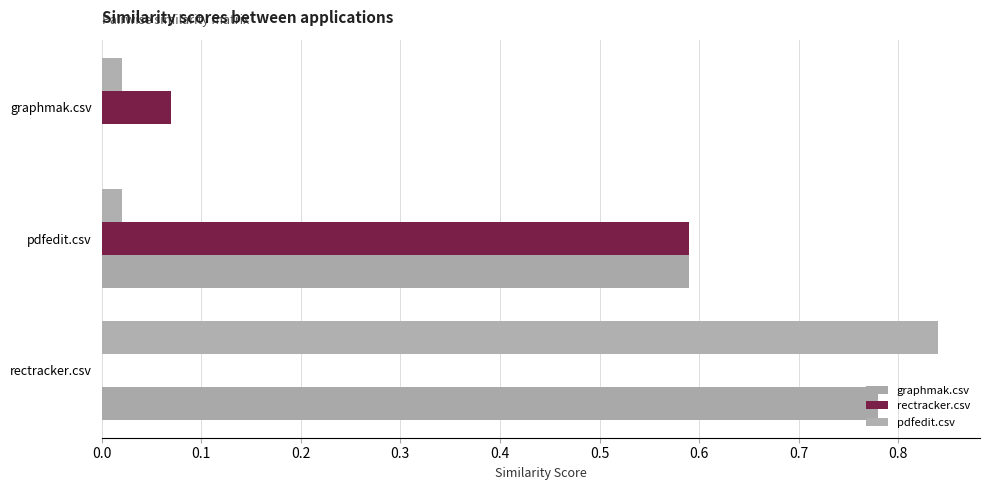

List the series in order of their overall mean, lowest first.

rectracker.csv, pdfedit.csv, graphmak.csv